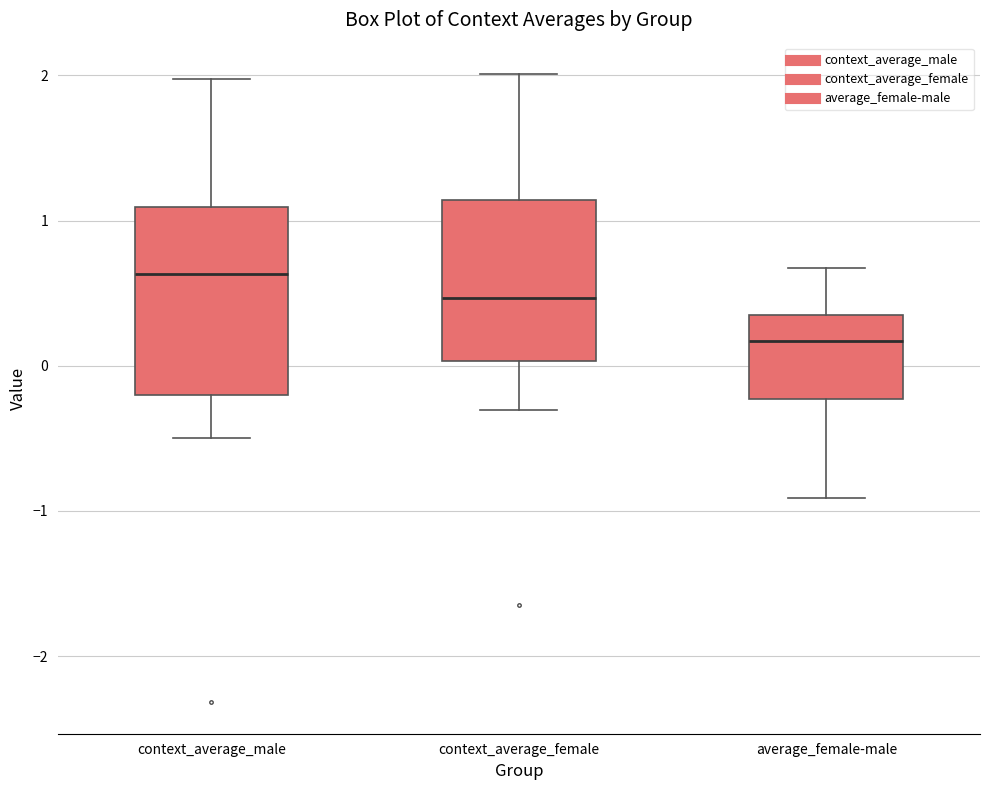

Comparing the boxes themselves (not the whiskers), which one is the tallest?

context_average_male